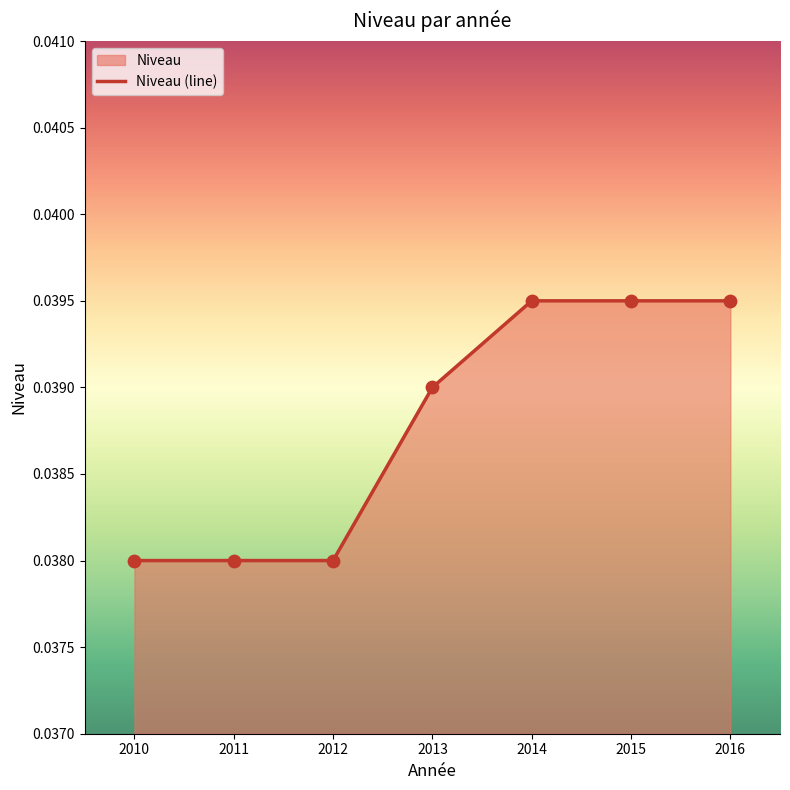

Between 2015 and 2016, which is larger?

2015